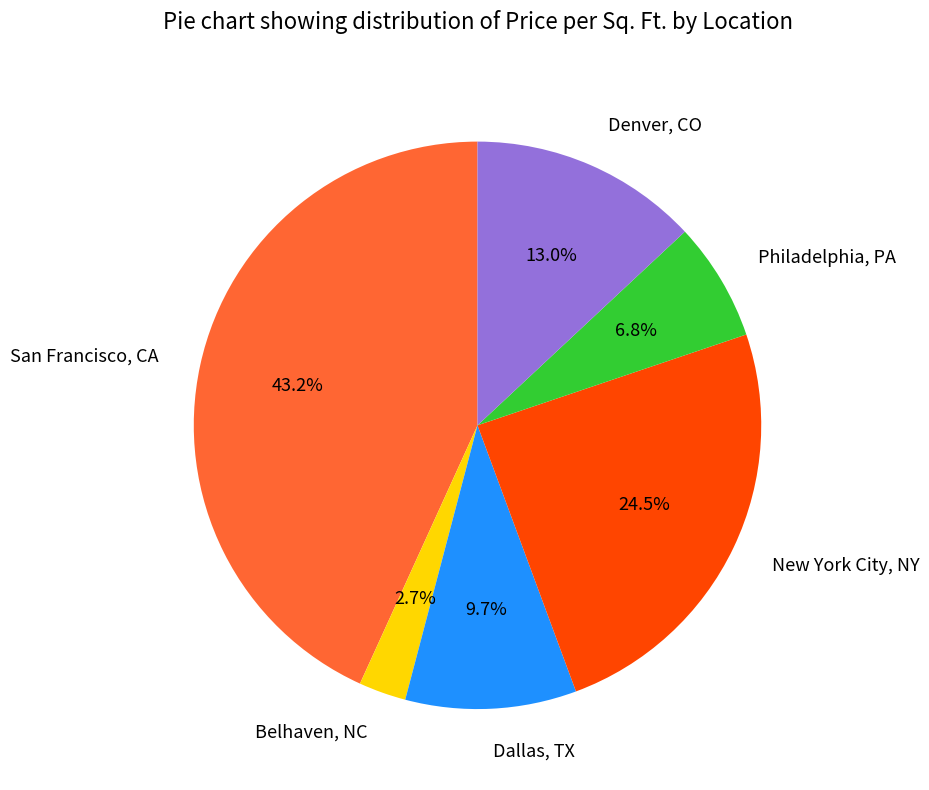

Combined, what portion of the pie is New York City, NY and Philadelphia, PA?

31.3%